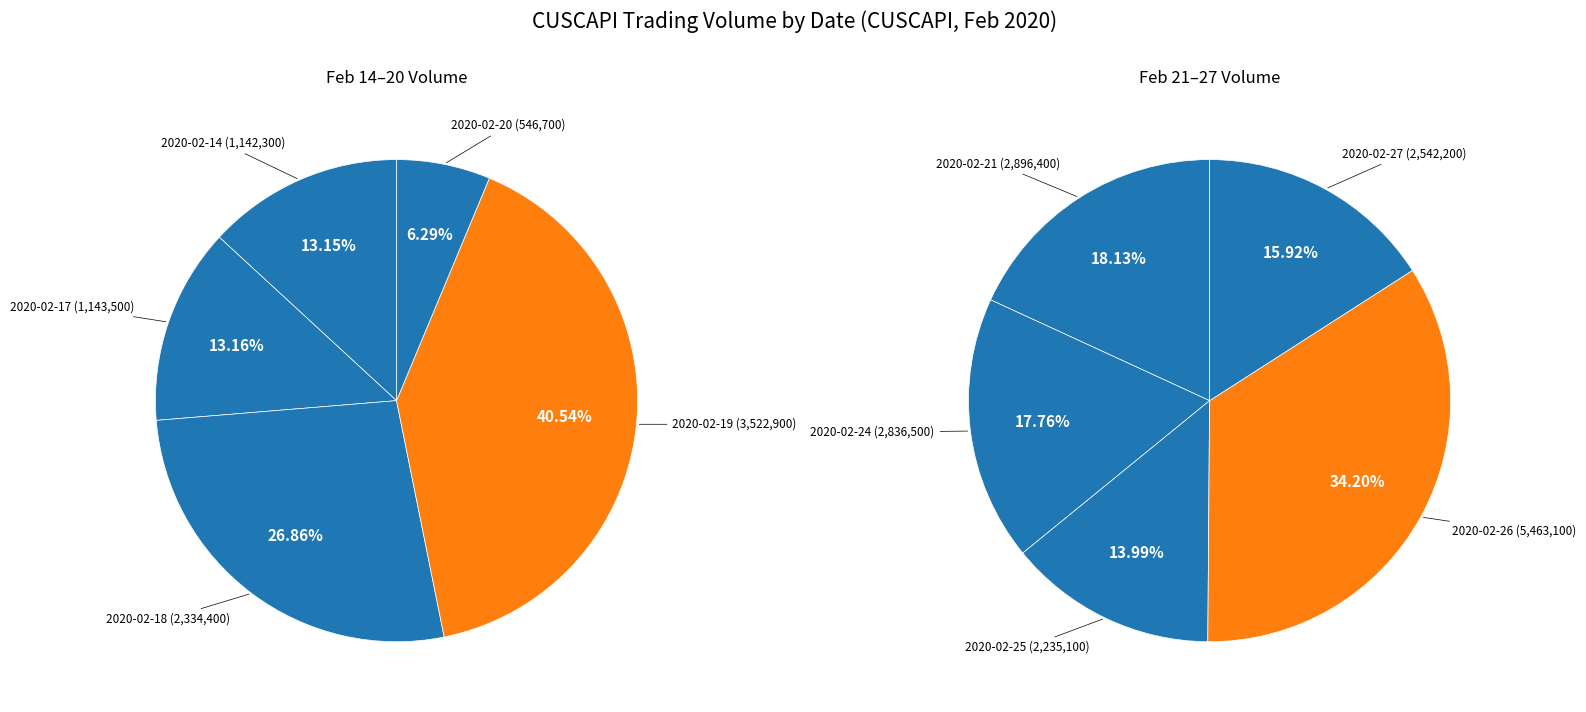

Which category has the smallest portion of the pie?

2020-02-20